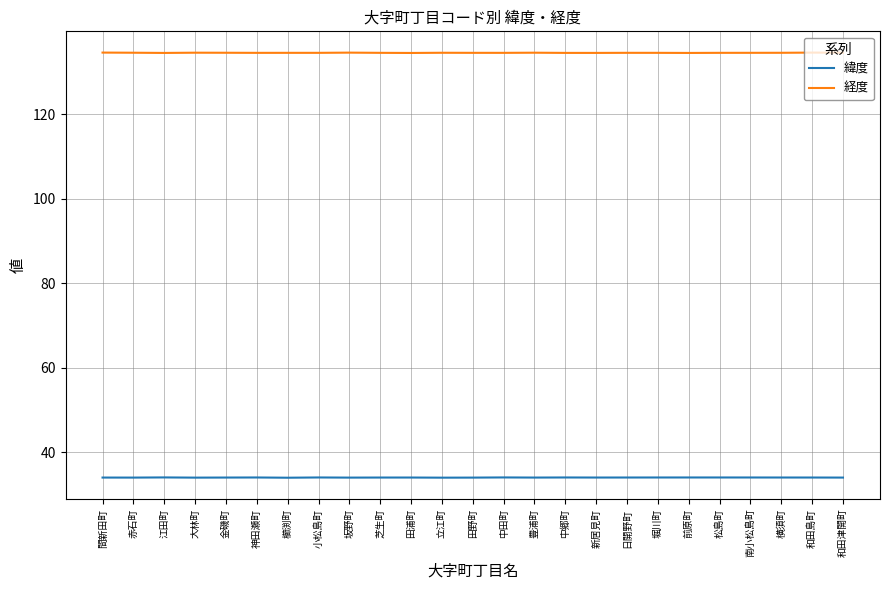

True or false: 緯度 and 経度 intersect in this chart.

False